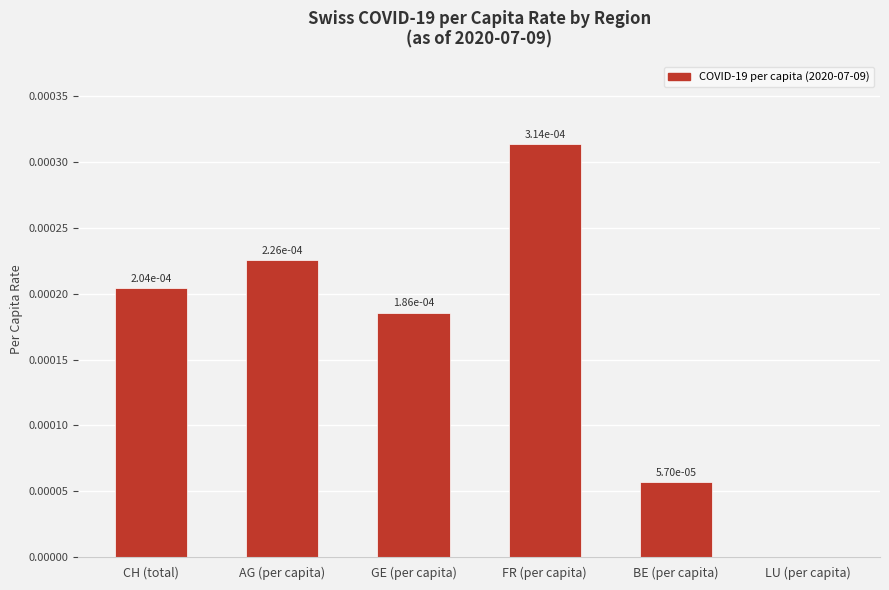

How many series are shown in this chart?

1